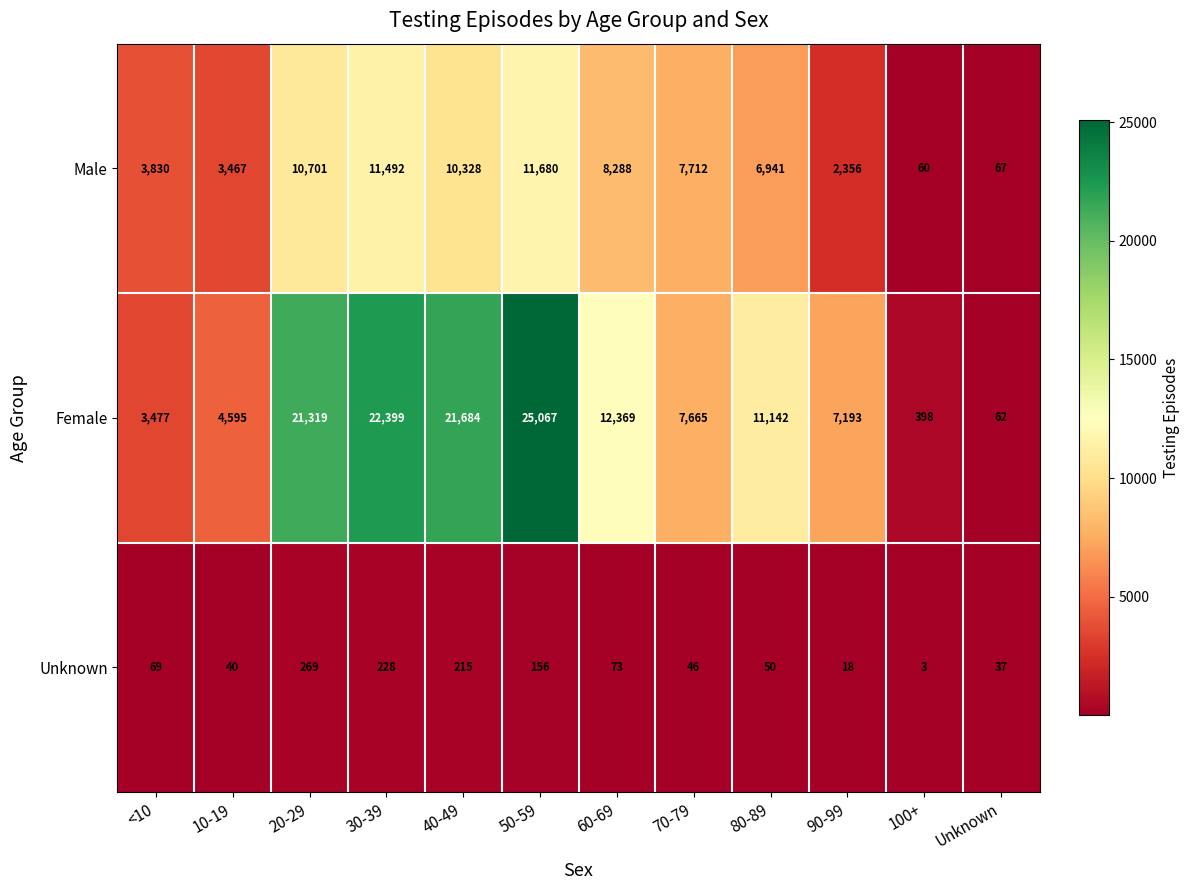

List the series in order of their overall mean, highest first.

Female, Male, Unknown